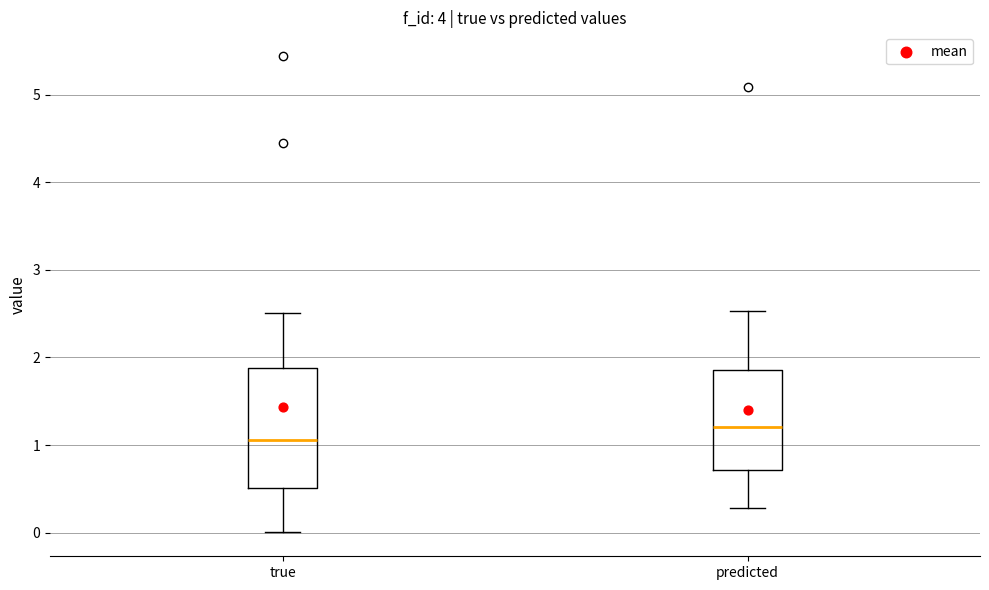

Which box is the tallest, from its lower edge to its upper edge?

true